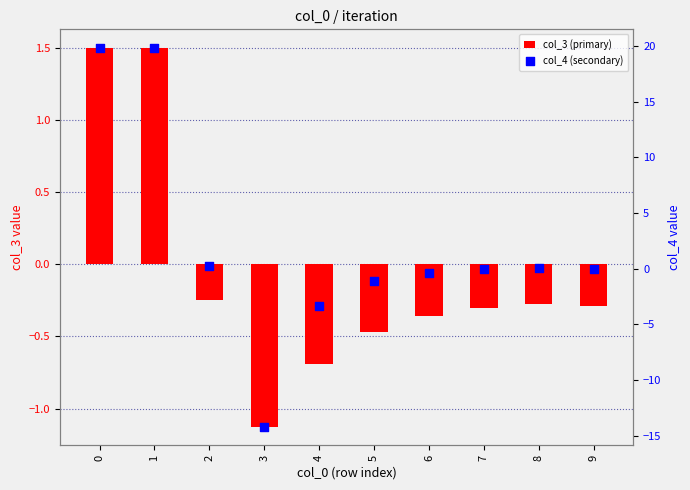

Which series has the largest Y range (max minus min)?

col_4 (secondary)